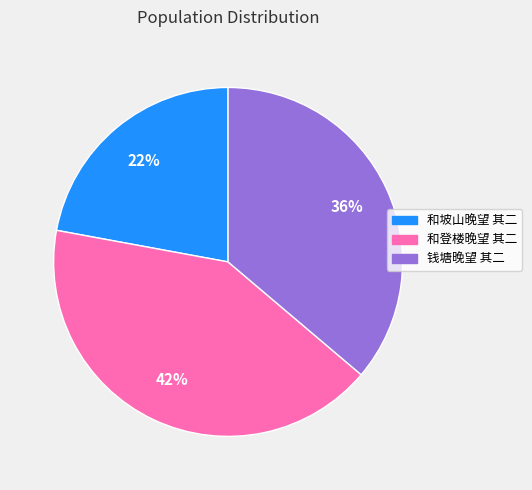

Between 和坡山晚望 其二 and 和登楼晚望 其二, which is larger?

和登楼晚望 其二